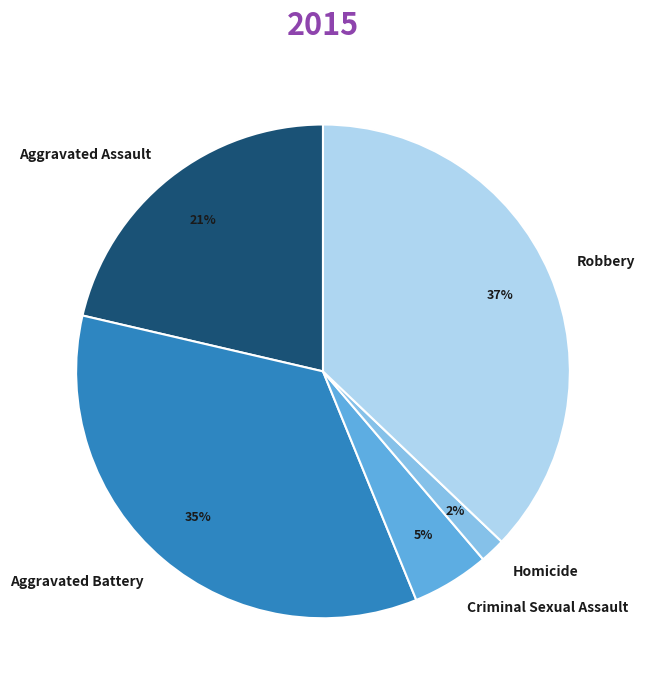

Is the sum of Homicide and Criminal Sexual Assault greater than half?

No